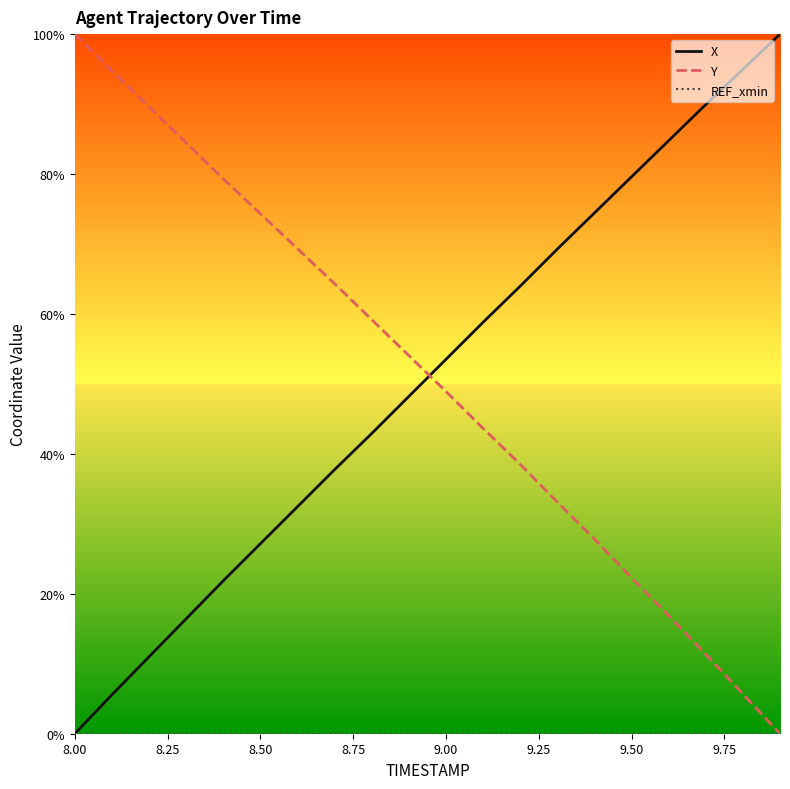

At how many categories does at least one series exceed 62?

16